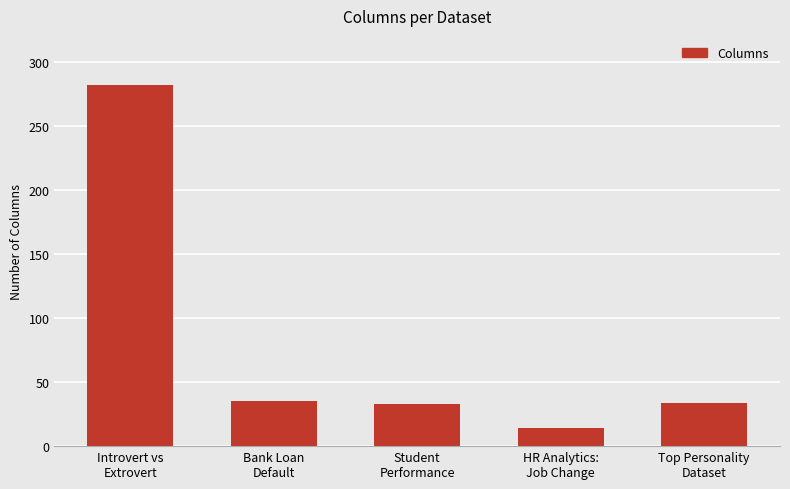

How many categories are shown in the chart?

5